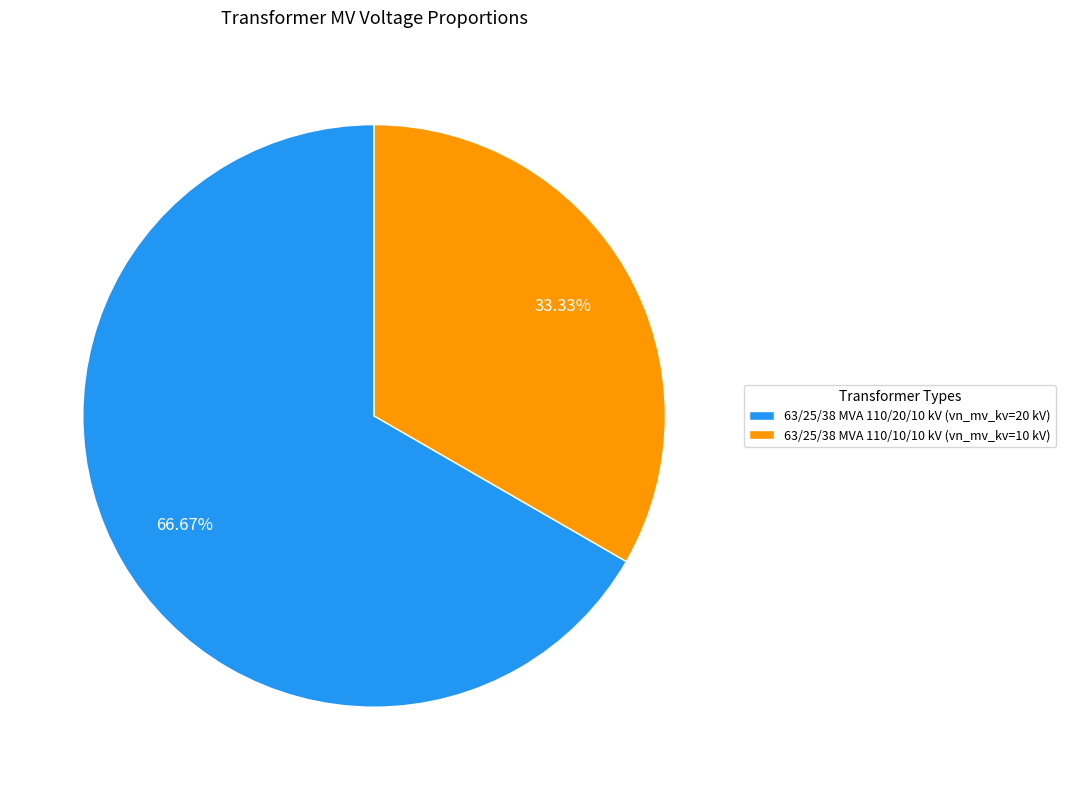

Which has a higher value, 63/25/38 MVA 110/10/10 kV or 63/25/38 MVA 110/20/10 kV?

63/25/38 MVA 110/20/10 kV